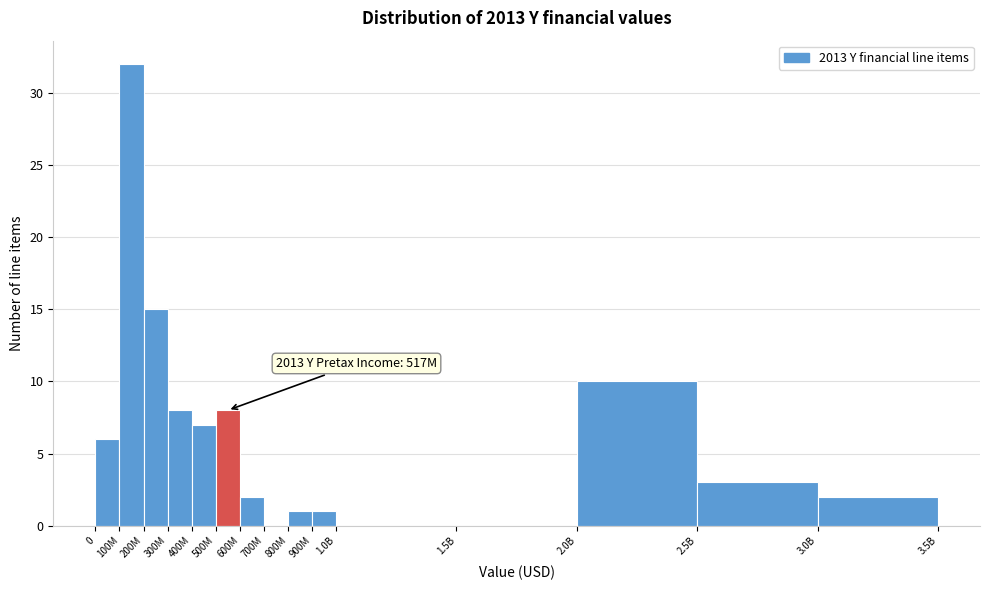

Reading left to right, what are all the values shown in this chart?

0=6	100M=32	200M=15	300M=8	400M=7	500M=8	600M=2	700M=0	800M=1	900M=1	1.0B=0	1.5B=0	2.0B=10	2.5B=3	3.0B=2